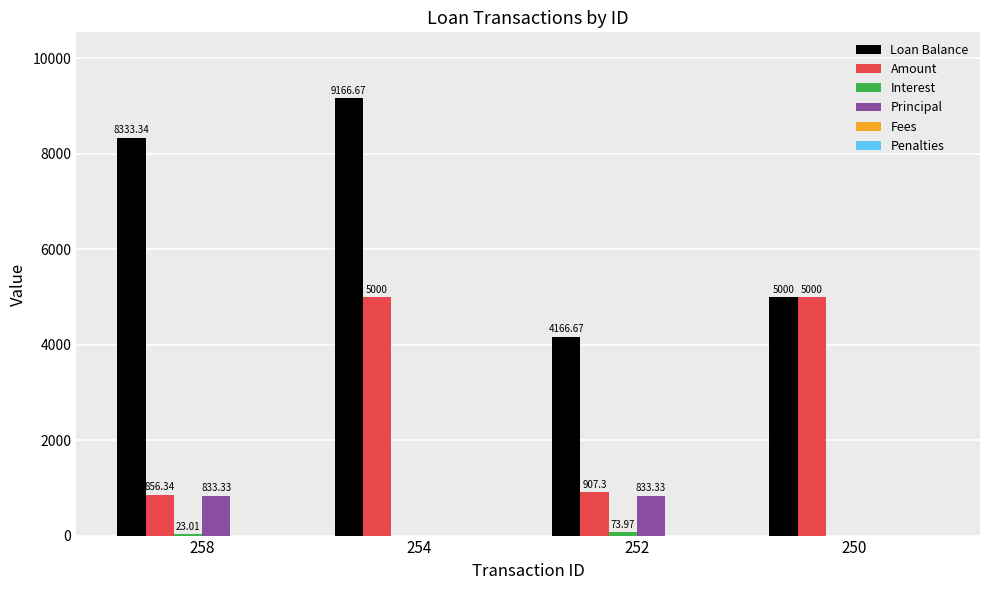

Which series changed the most between 254 and 250?

Loan Balance